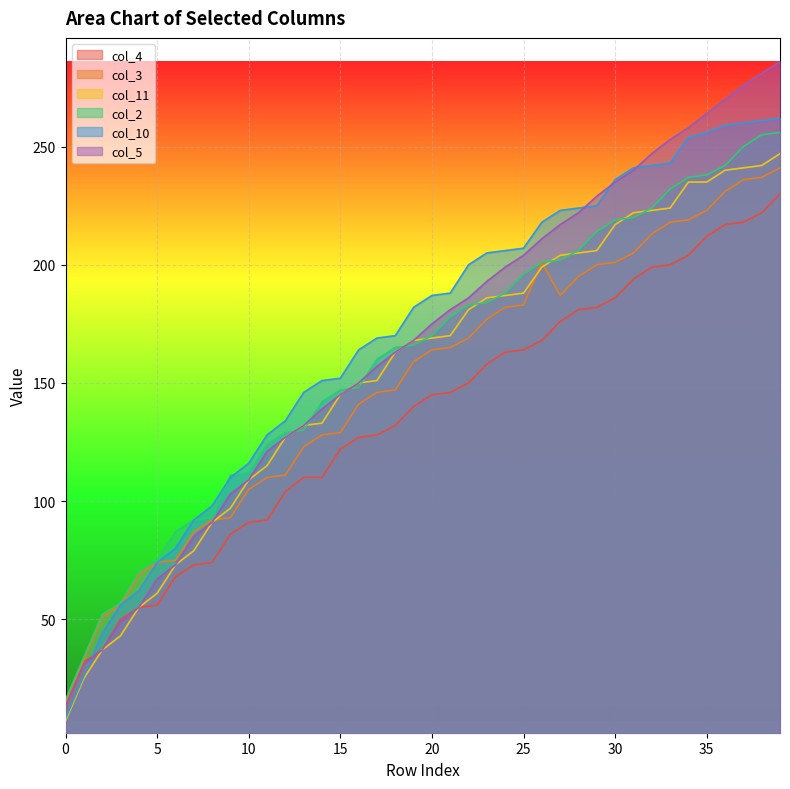

The value of col_5 at 34 is 258. True or false?

True